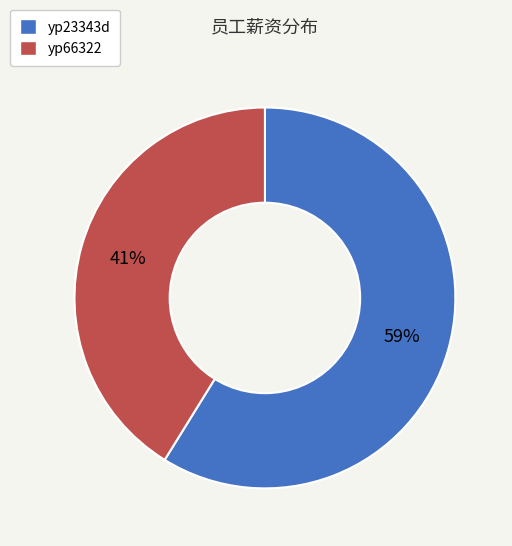

Count the number of slices in the pie.

2